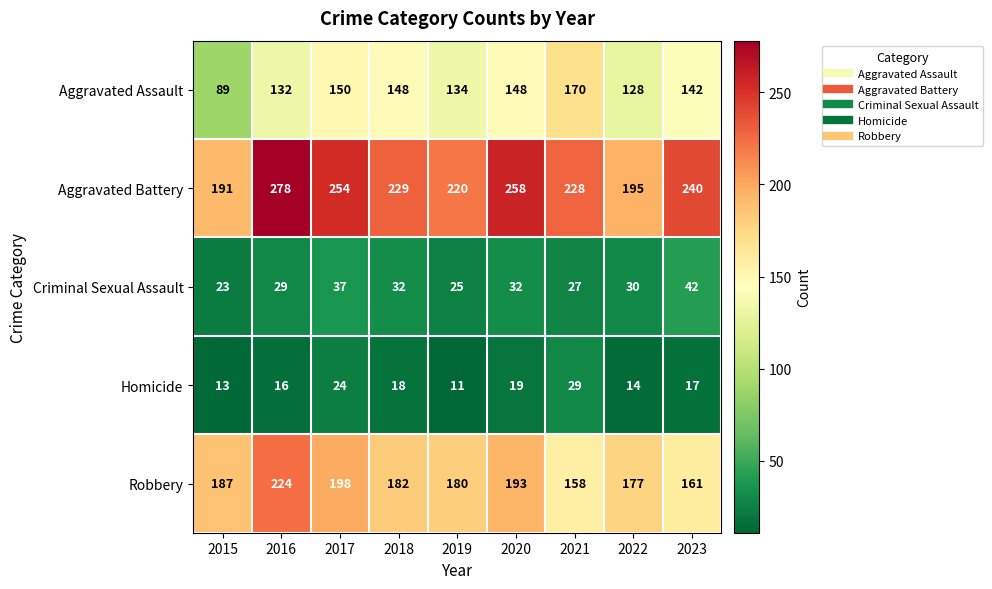

What is the difference between the second highest and minimum values in the Aggravated Assault series?

61